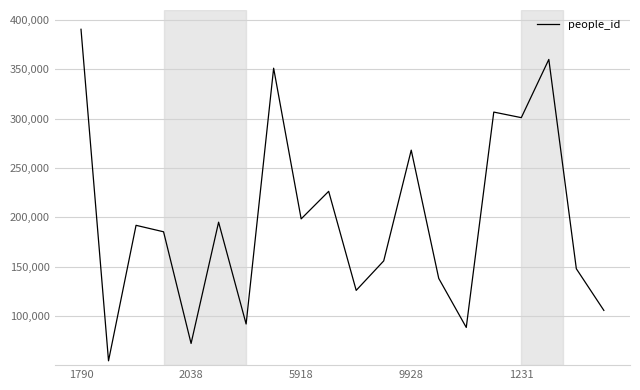

What is the greatest value displayed?

390364